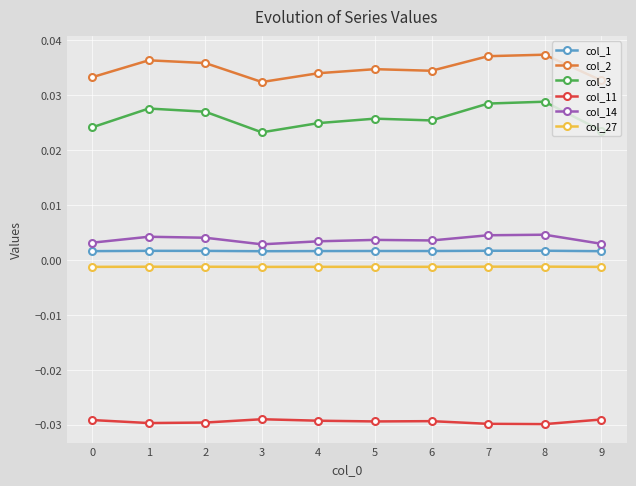

Which series has the widest spread of values?

col_3